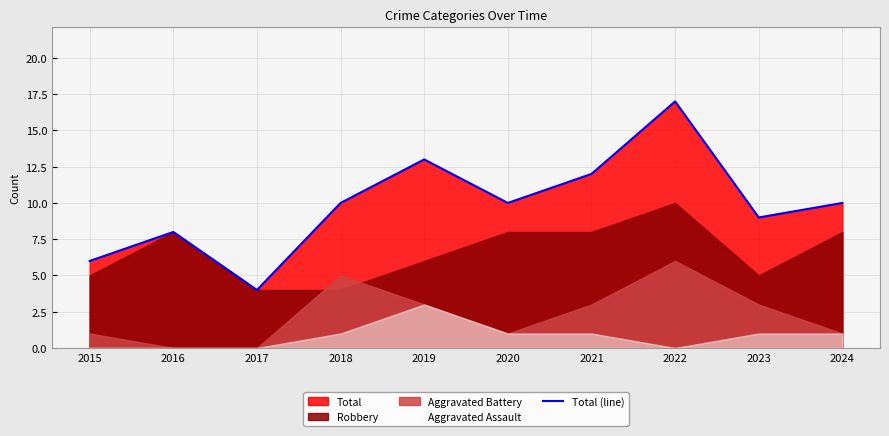

List the labels in order of value, smallest first.

2017, 2015, 2016, 2023, 2018, 2020, 2024, 2021, 2019, 2022